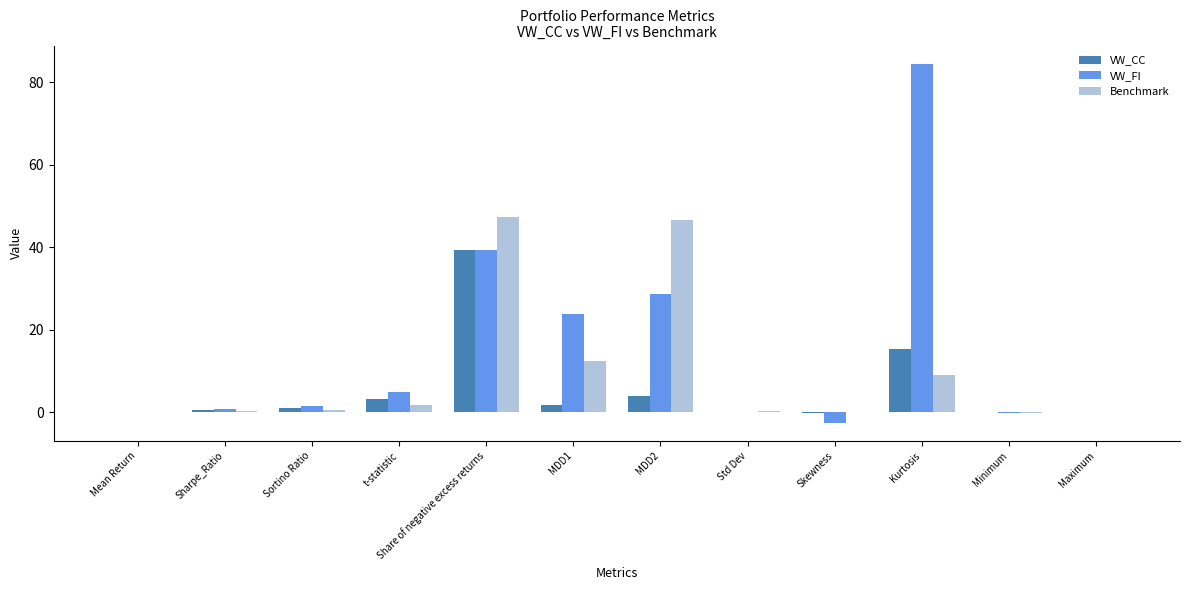

At which category is the sum across all series the highest?

Share of negative excess returns